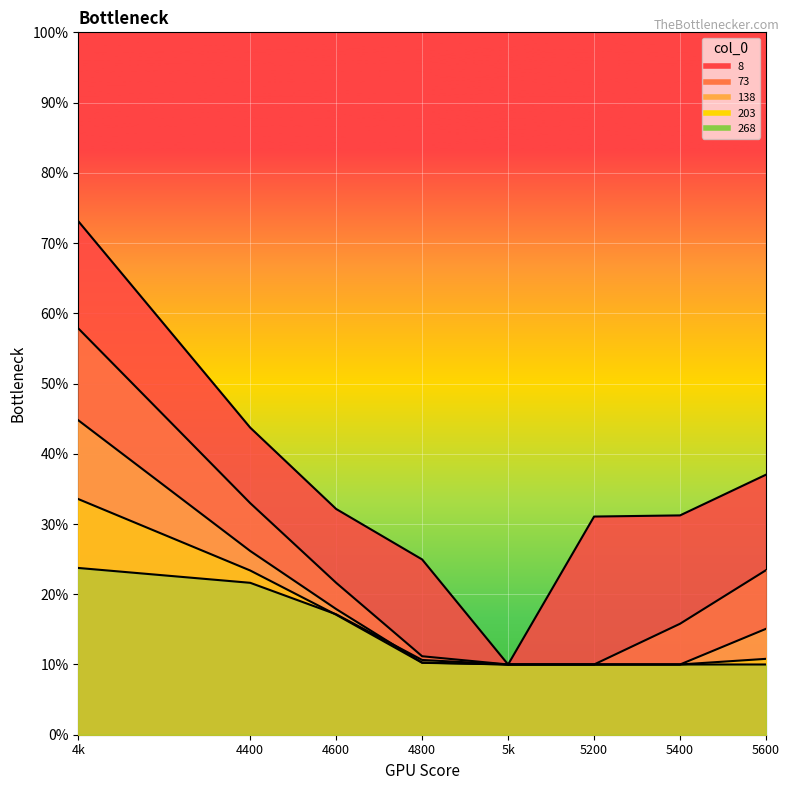

What are all the series names shown in the legend?

8, 73, 138, 203, 268